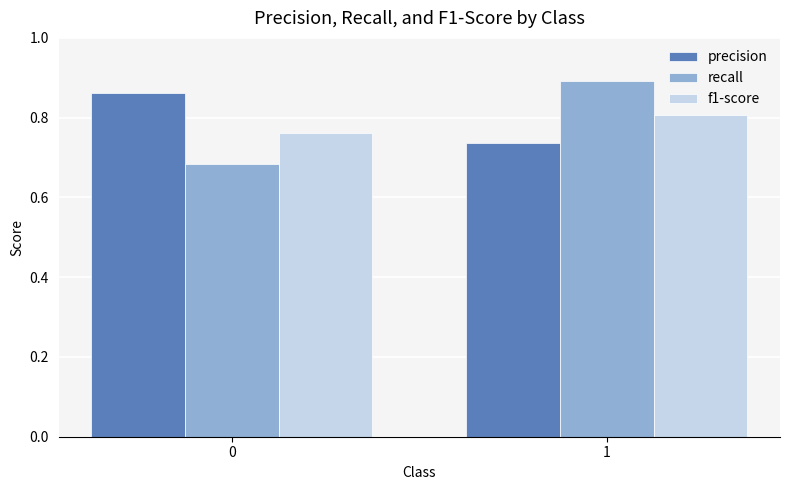

The value of f1-score at 0 is 0.4. True or false?

False